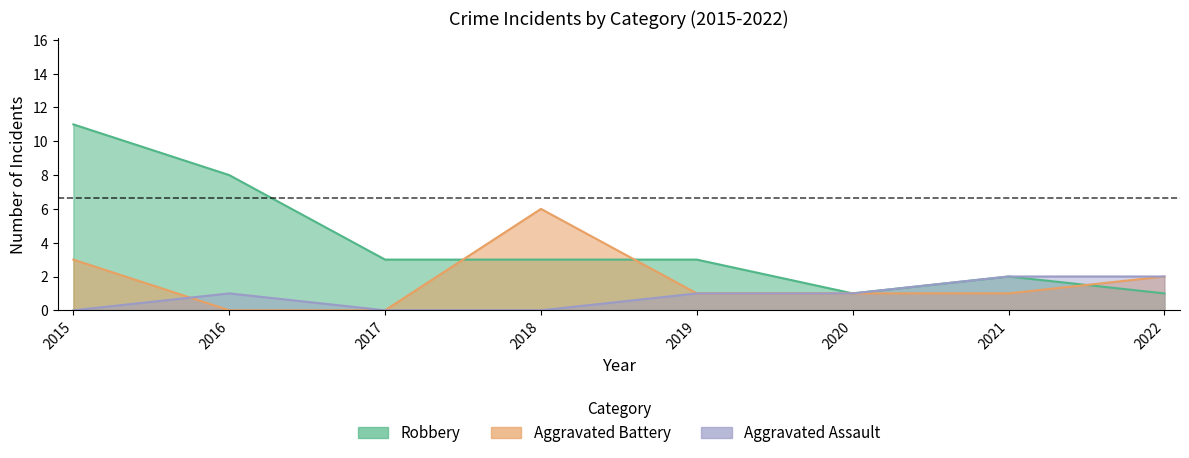

What is the sum of the Aggravated Assault values at 2017 and 2020?

1